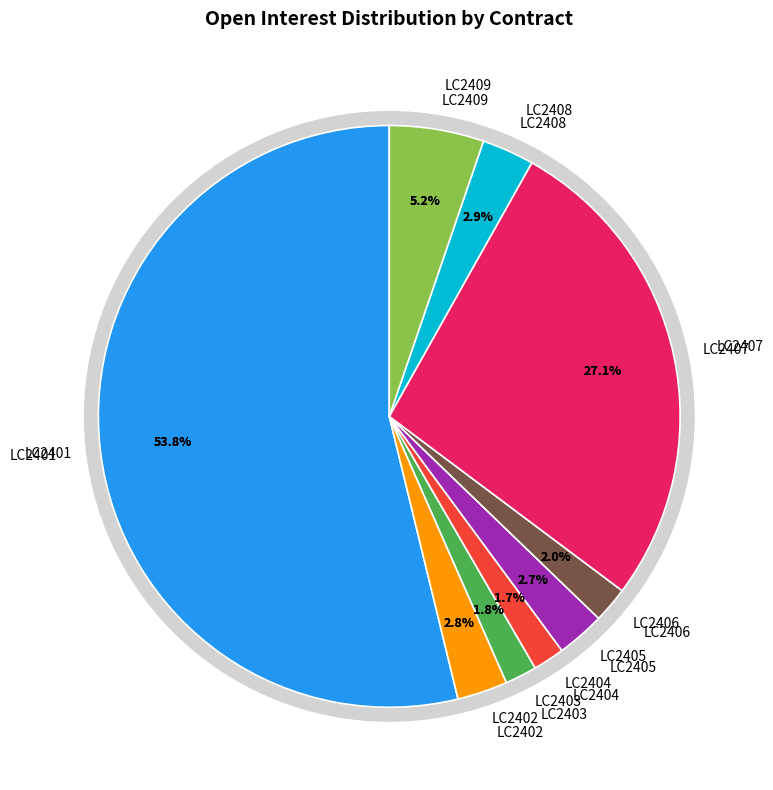

Is it true that LC2402 is 3% of the pie?

True